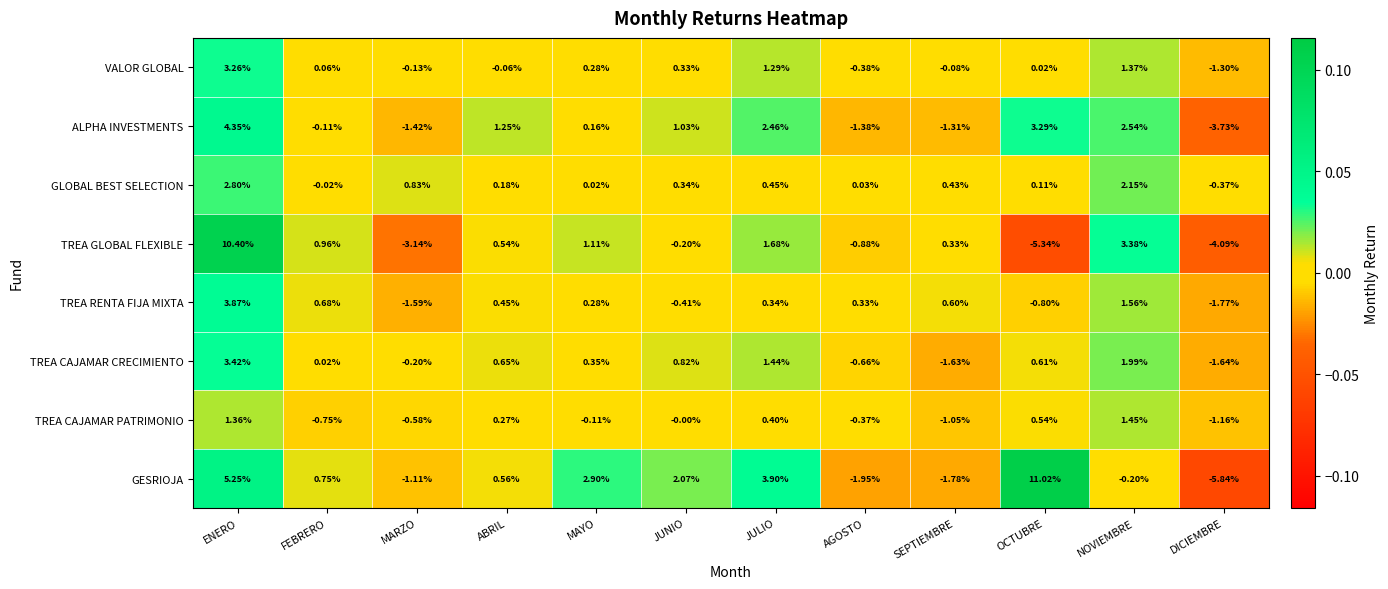

At which category is the sum across all series the highest?

ENERO